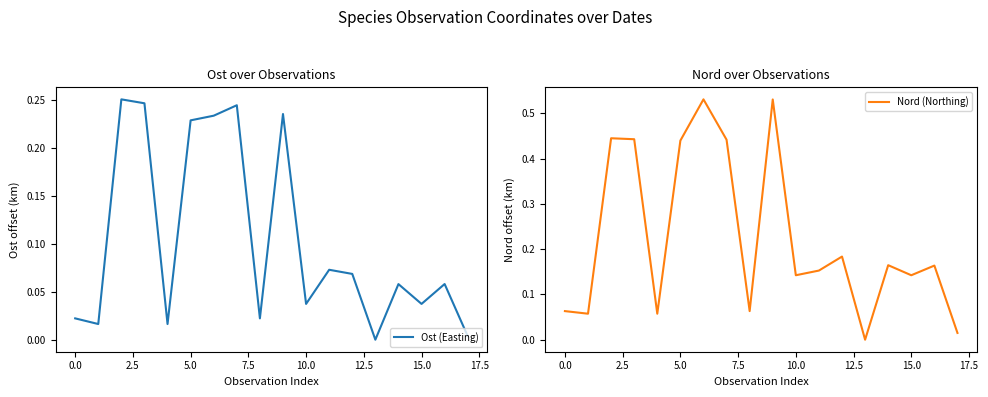

The Ost (Easting) series shows 0.1 at 11. True or false?

True